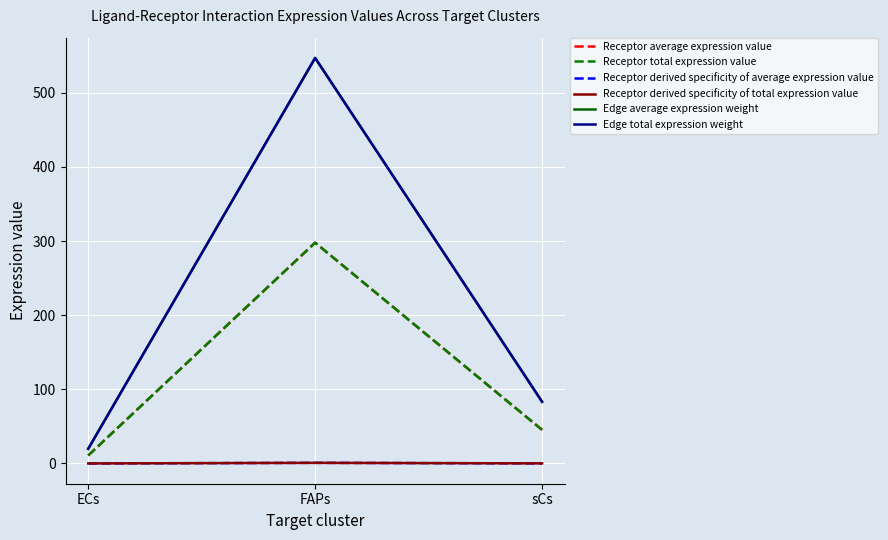

What is the value of the Edge total expression weight point at the 1st from the left?

19.8